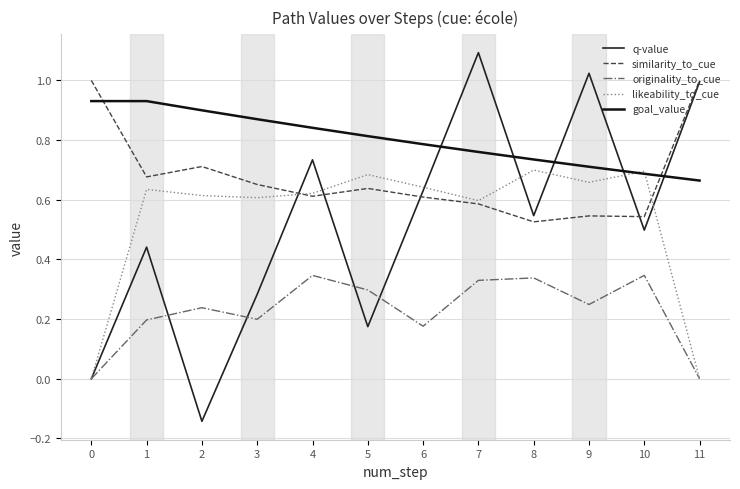

Rank the categories by goal_value value from lowest to highest.

11, 10, 9, 8, 7, 6, 5, 4, 3, 2, 0, 1